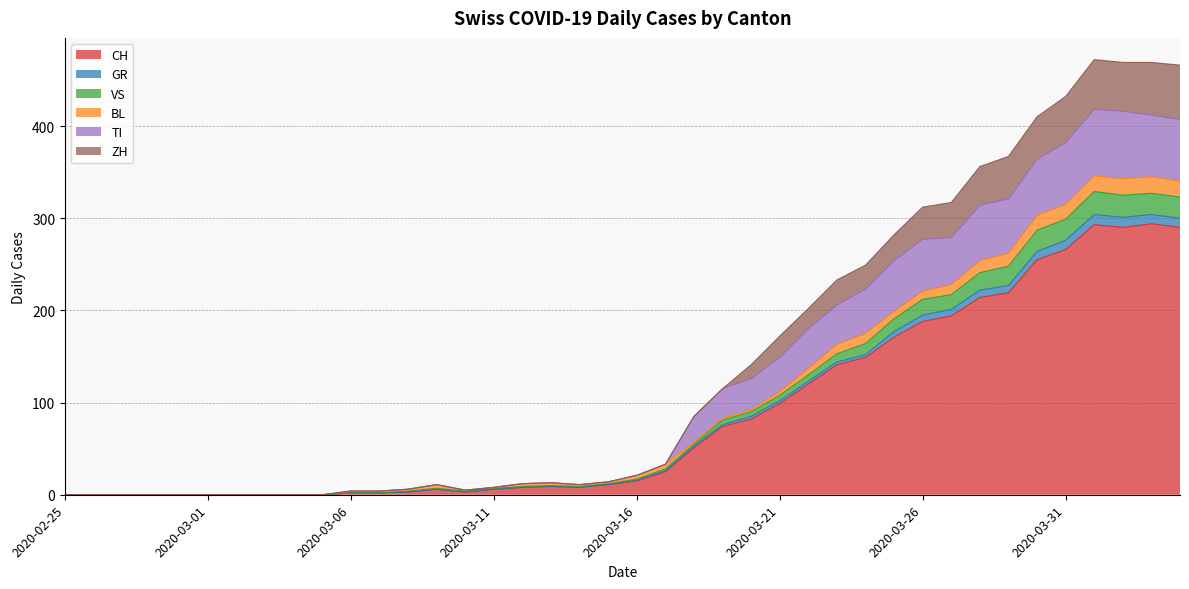

True or false: GR and TI cross at least once.

False